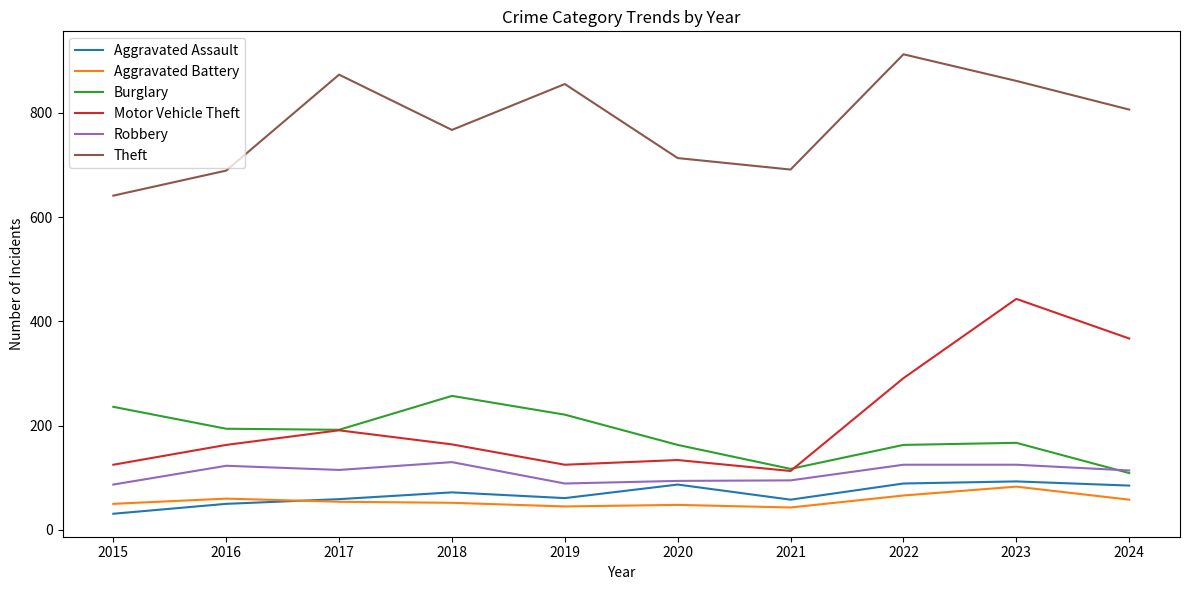

Where is the first local maximum for Burglary?

2018